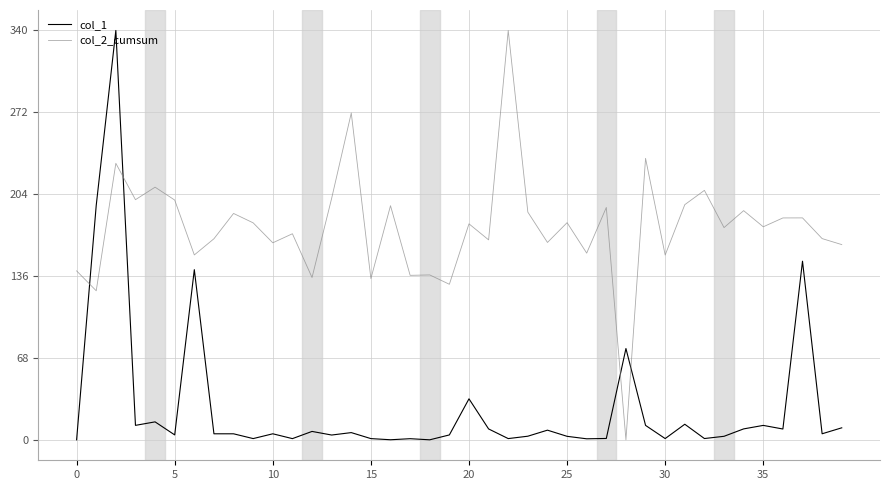

How many values in col_2_cumsum are above zero?

39